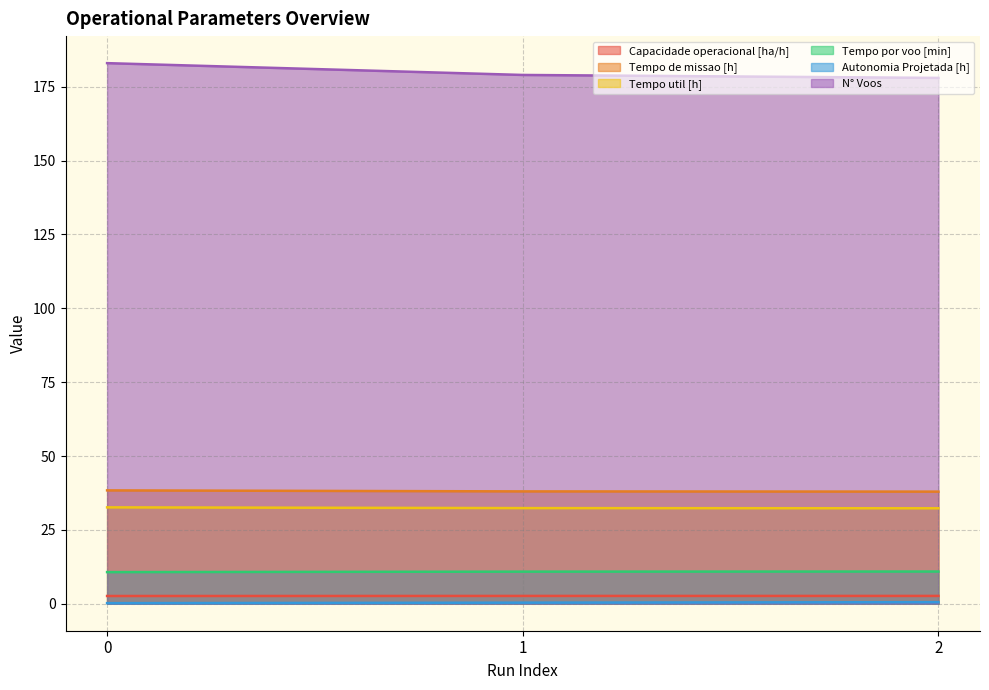

Between 2 and 1, which is larger?

2